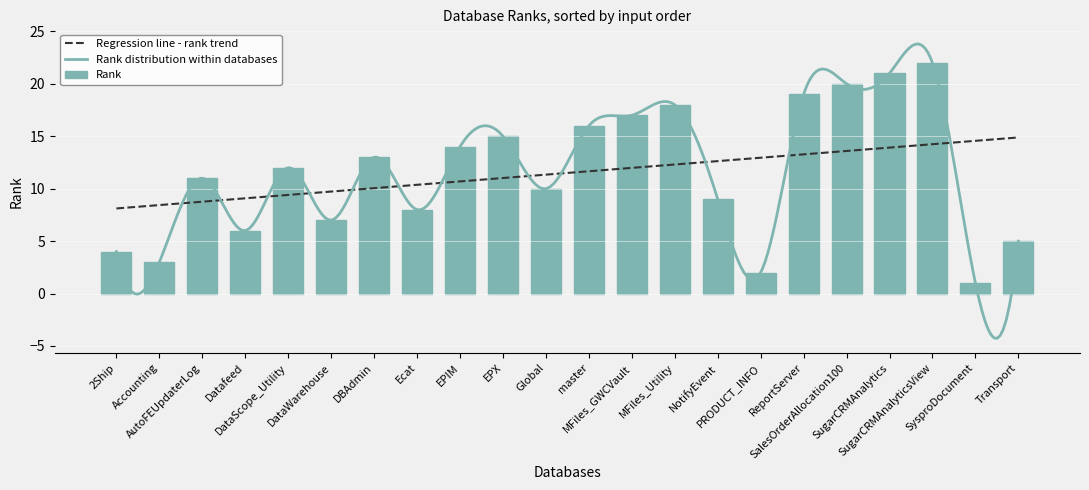

The chart shows a value of 9 at NotifyEvent. True or false?

True